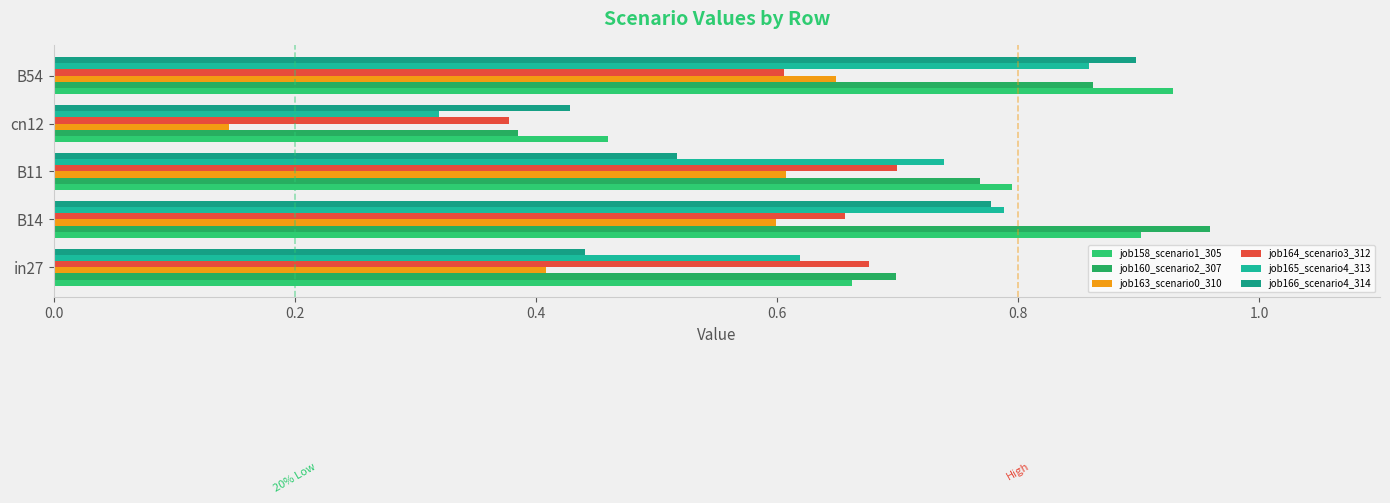

Count the number of categories in the chart.

5